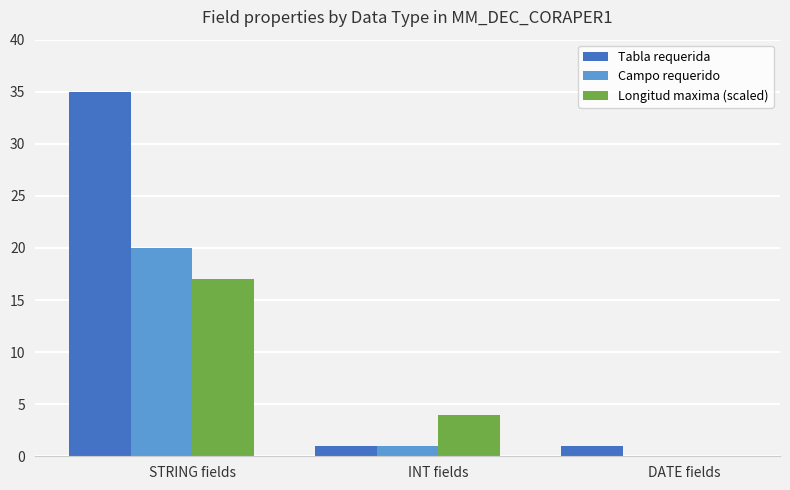

How many values in Longitud maxima (scaled) are above zero?

2